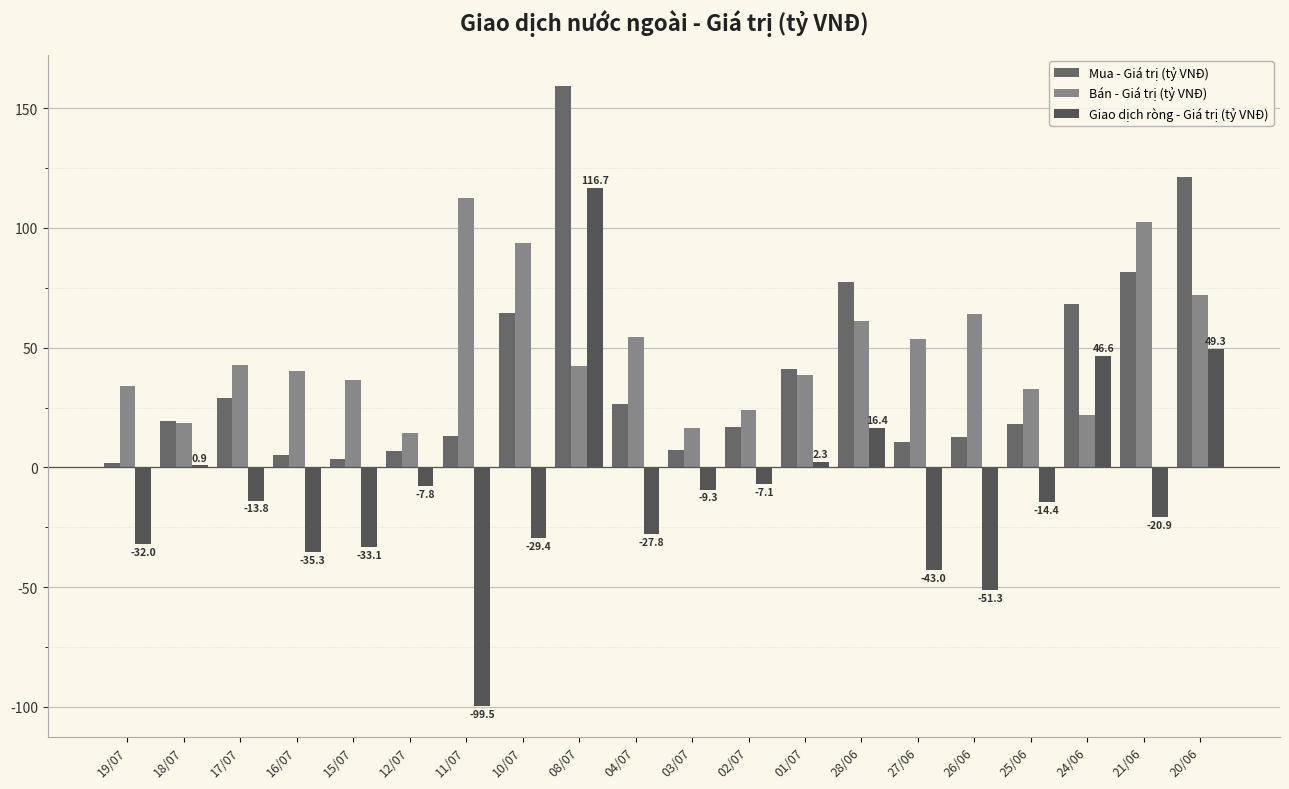

Which series changed the most between 19/07 and 20/06?

Mua - Giá trị (tỷ VNĐ)